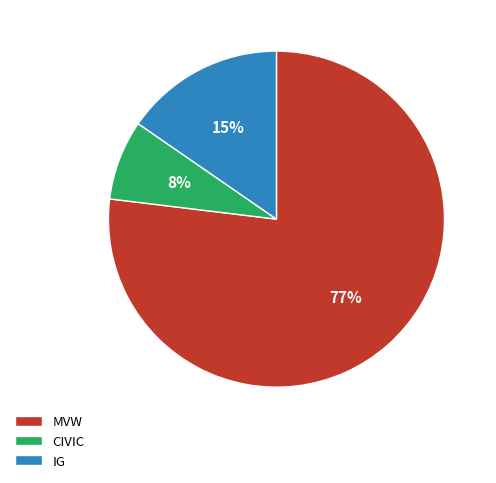

Is MVW the majority of the pie?

Yes